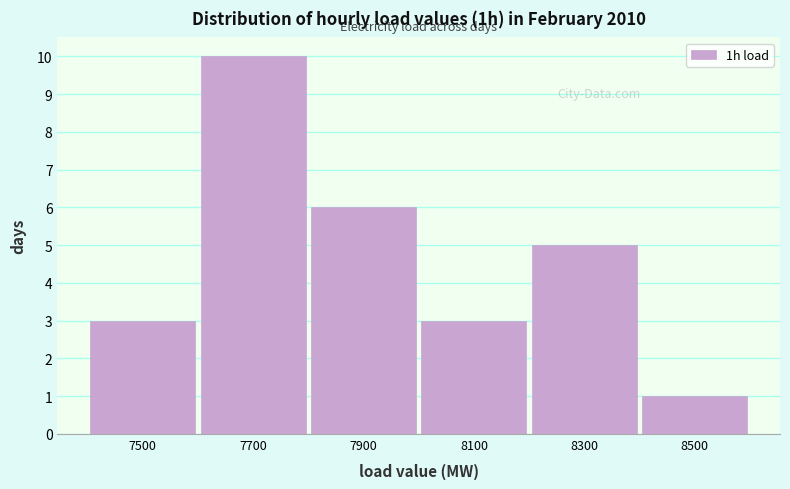

Reading left to right, list every bar in this chart as the range it spans on the x-axis followed by its height. The values are not printed on the chart, so give them approximately, as read against the axis.

7400 to 7600: 3
7600 to 7800: 10
7800 to 8000: 6
8000 to 8200: 3
8200 to 8400: 5
8400 to 8600: 1